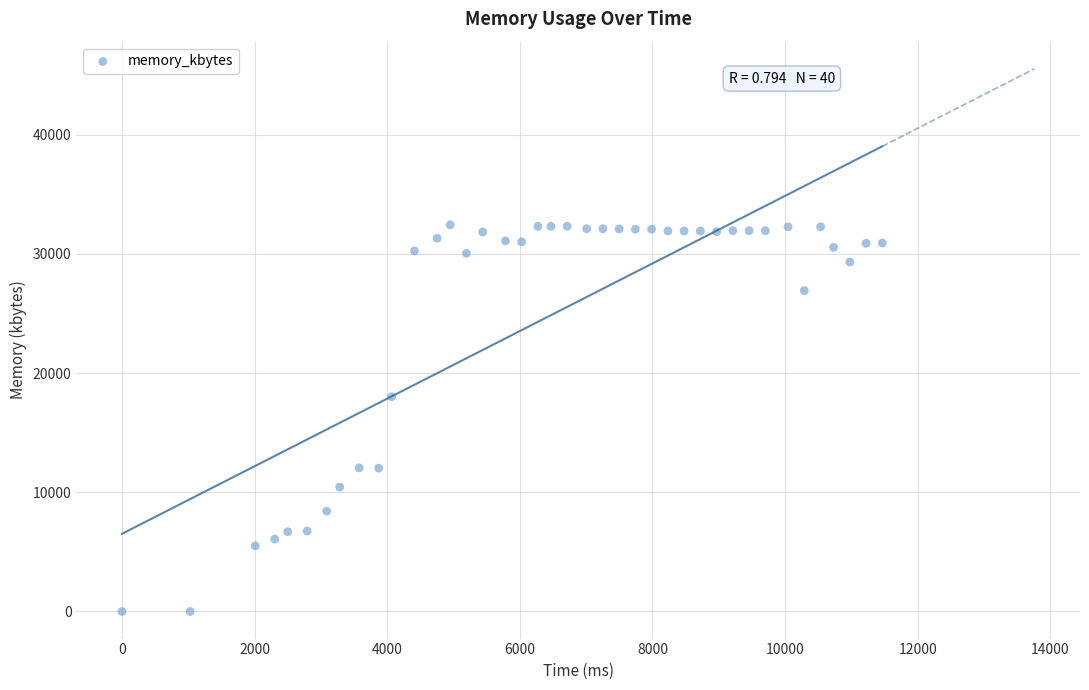

What Y value in the scatter plot is closest to 16222?

18020